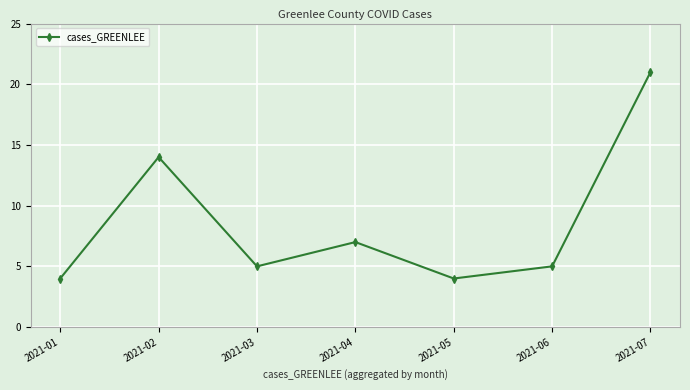

How many lines are shown in the chart?

1